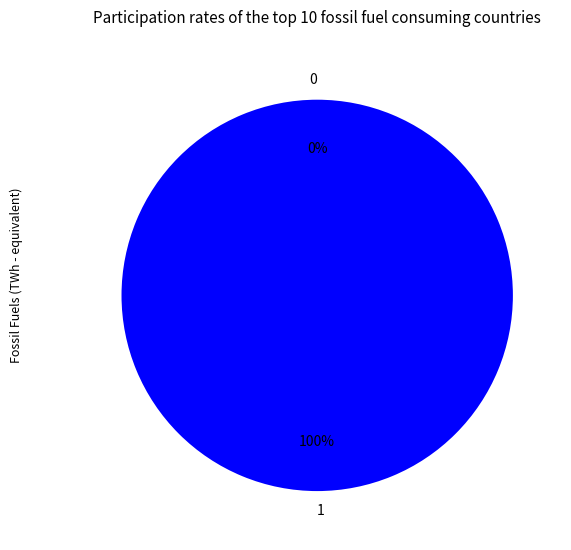

To the nearest percent, what is the combined percentage of 0 and 1?

100%